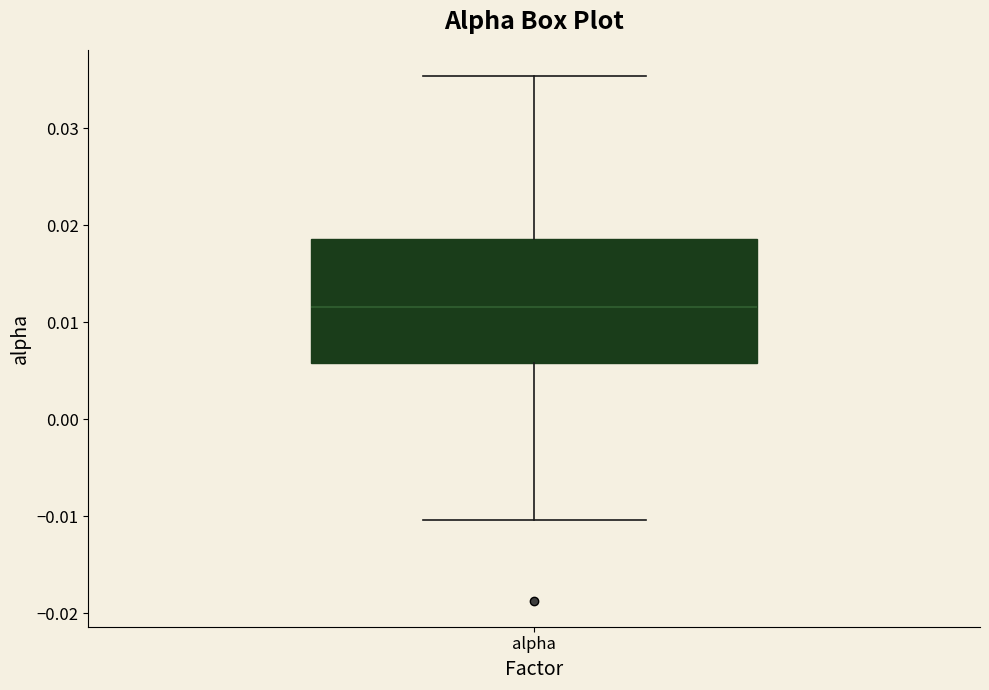

Read this box plot against the y-axis: the position of the median line, the range covered by the box, and the ends of both whiskers. The values are not printed on the chart, so give them approximately, as read against the axis.

median 0.012, box 0.006 to 0.019, whiskers -0.010 to 0.035